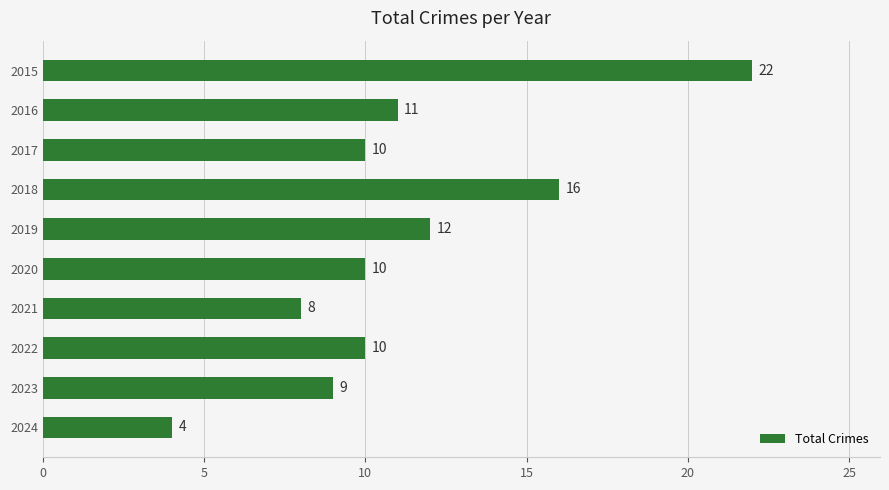

What is the difference between the second highest and minimum values?

12